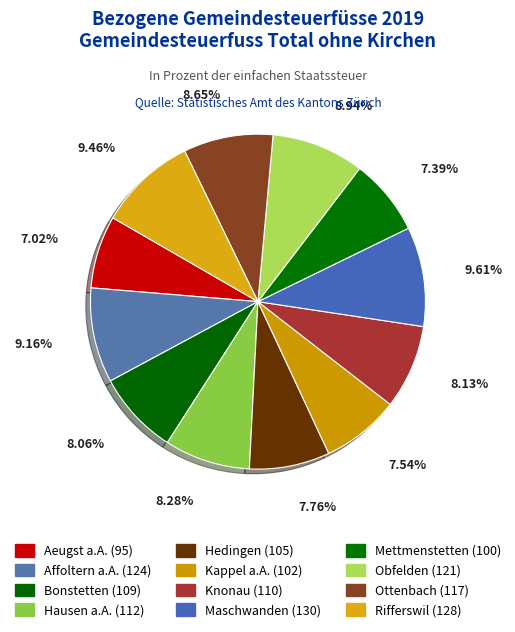

To the nearest percent, what portion does Bonstetten represent?

8%